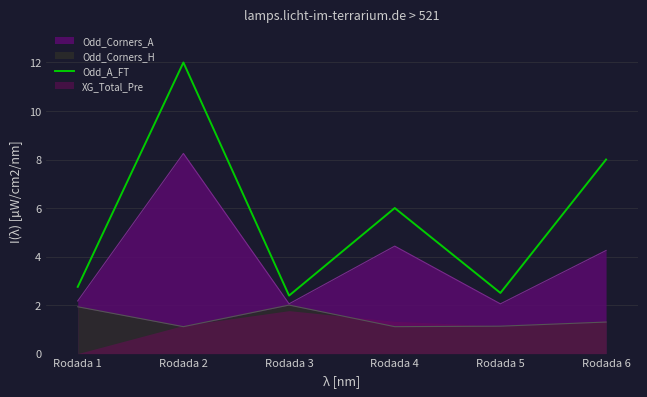

How many points are higher than both their immediate neighbors (excluding endpoints)?

2